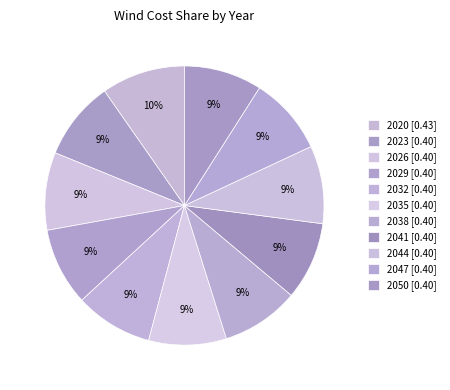

Is the sum of 2026 and 2029 greater than half?

No